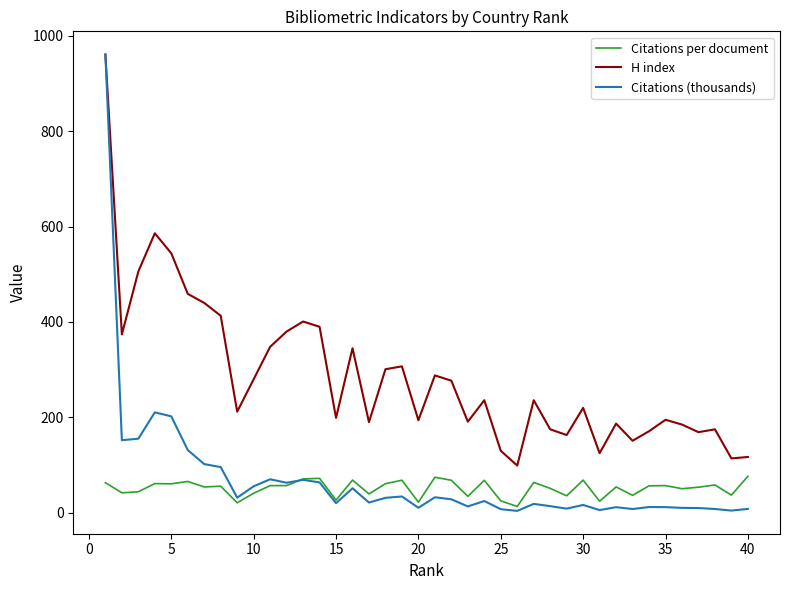

Which series has the widest spread of values?

Citations (thousands)